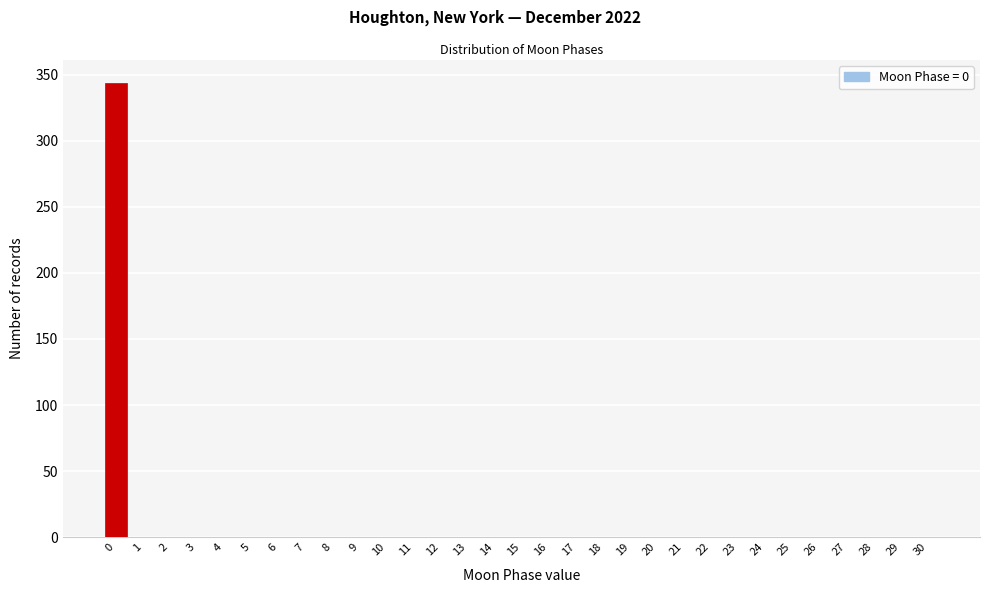

What is the change in value from 0 to 8?

-344